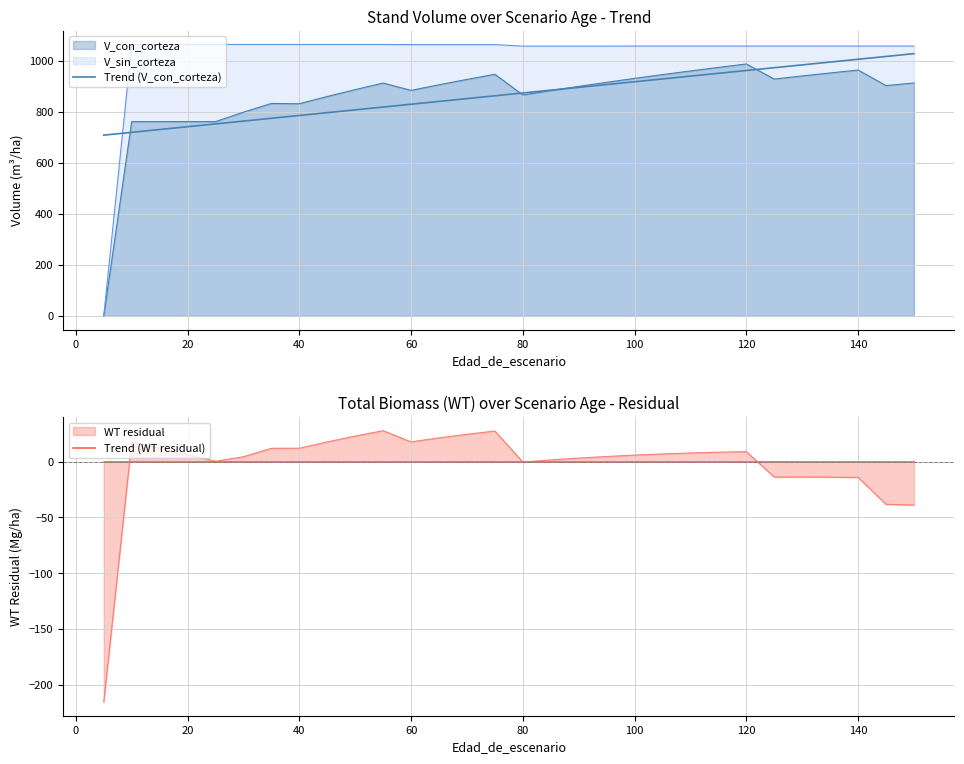

The value of Trend (V_con_corteza) at 120 is 1691.2. True or false?

False